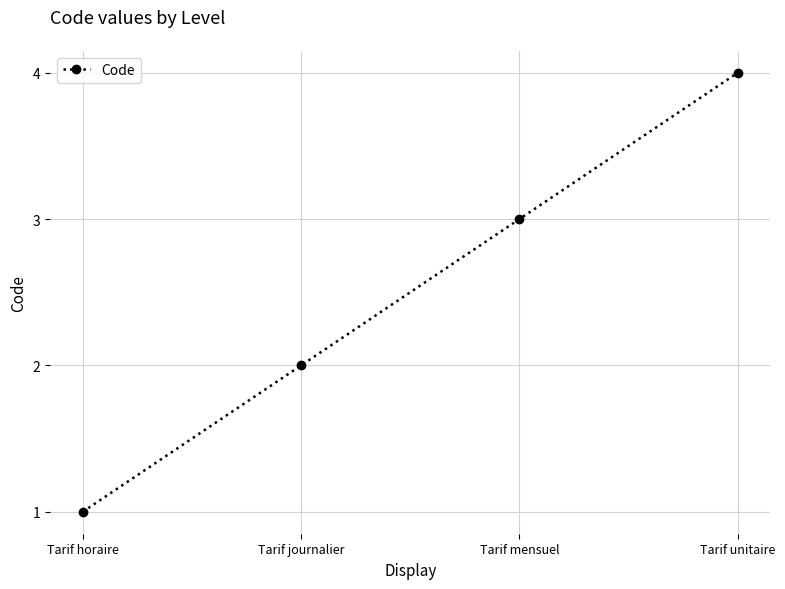

What is the sum of the values at Tarif horaire and Tarif unitaire?

5